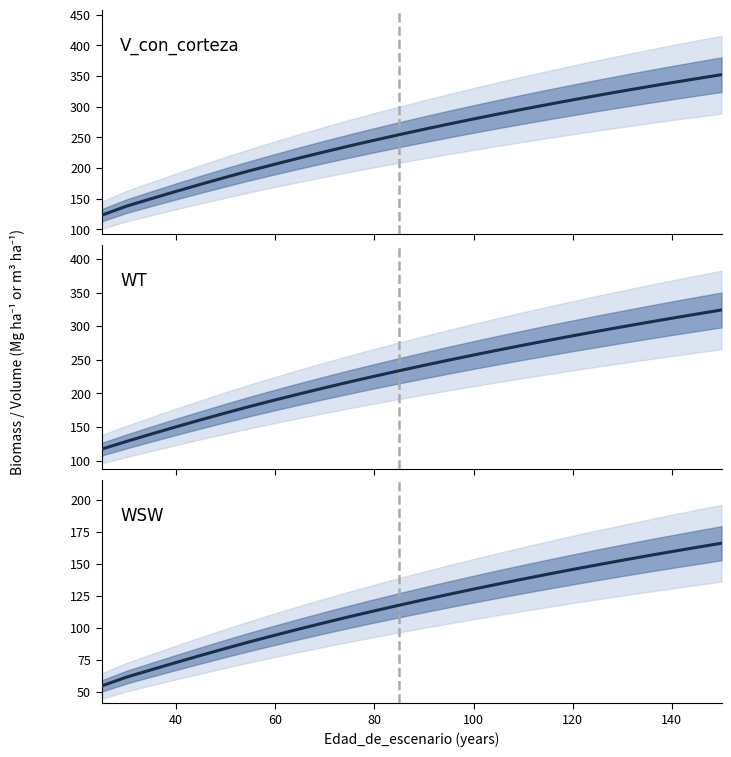

Which series has the widest spread of values?

V_con_corteza